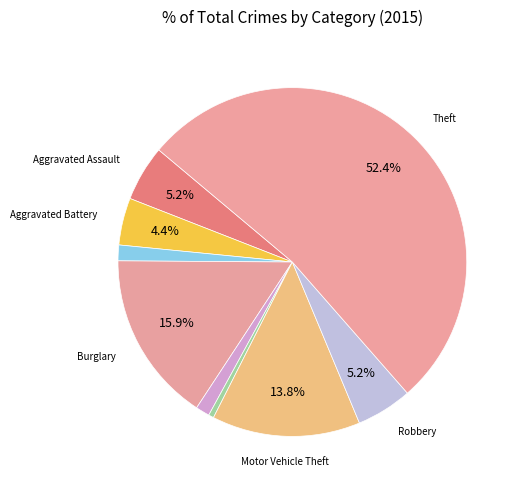

Count the number of slices in the pie.

9